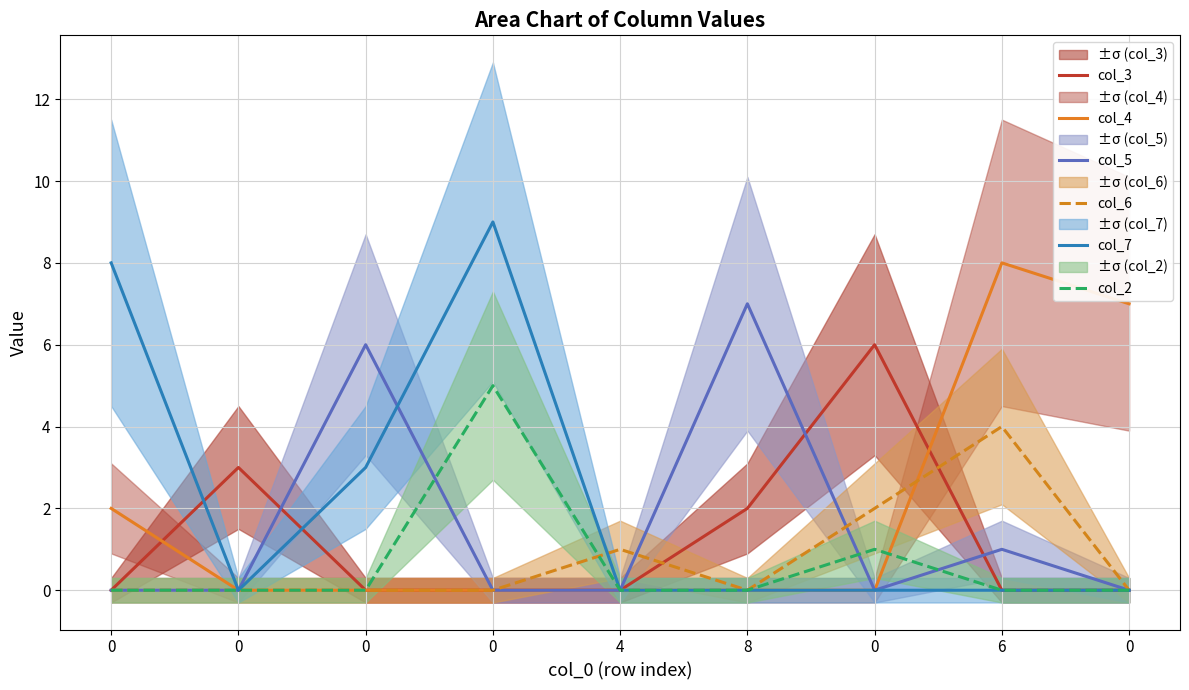

Count the number of categories in the chart.

9